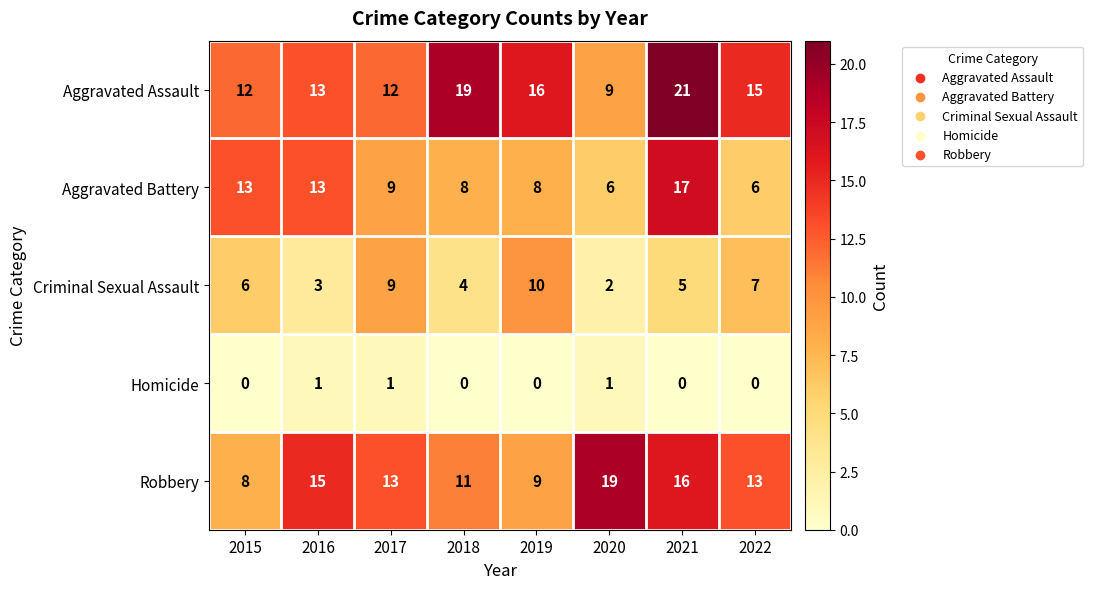

At which category does the chart reach its peak across all series?

2021